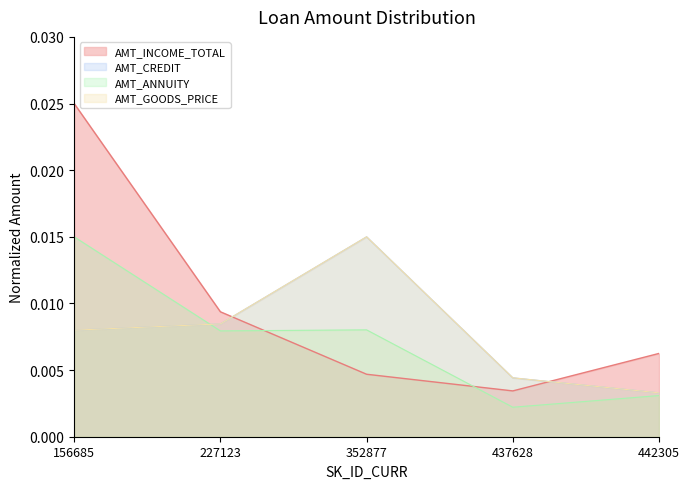

Between 352877 and 437628, which series saw the biggest shift?

AMT_CREDIT